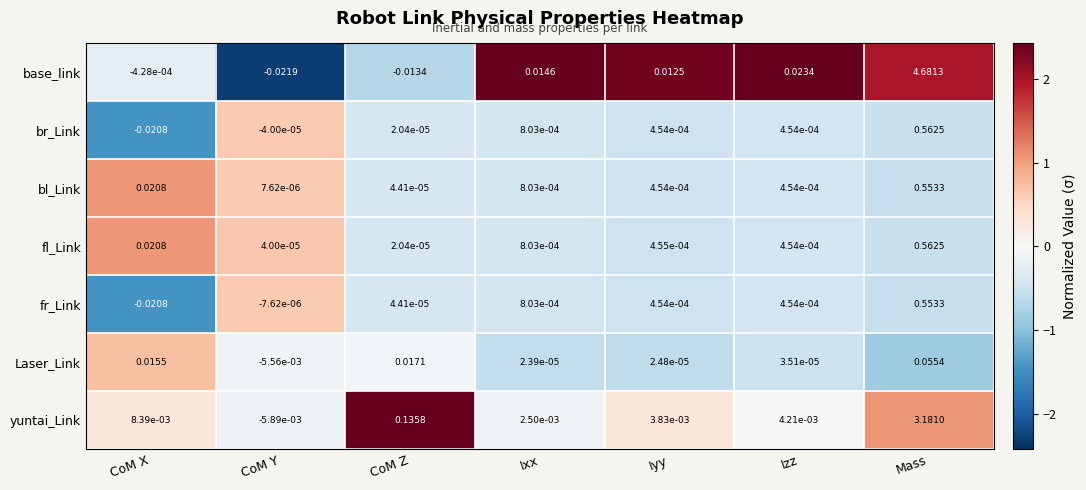

Which label corresponds to the smallest value in the chart?

CoM Y